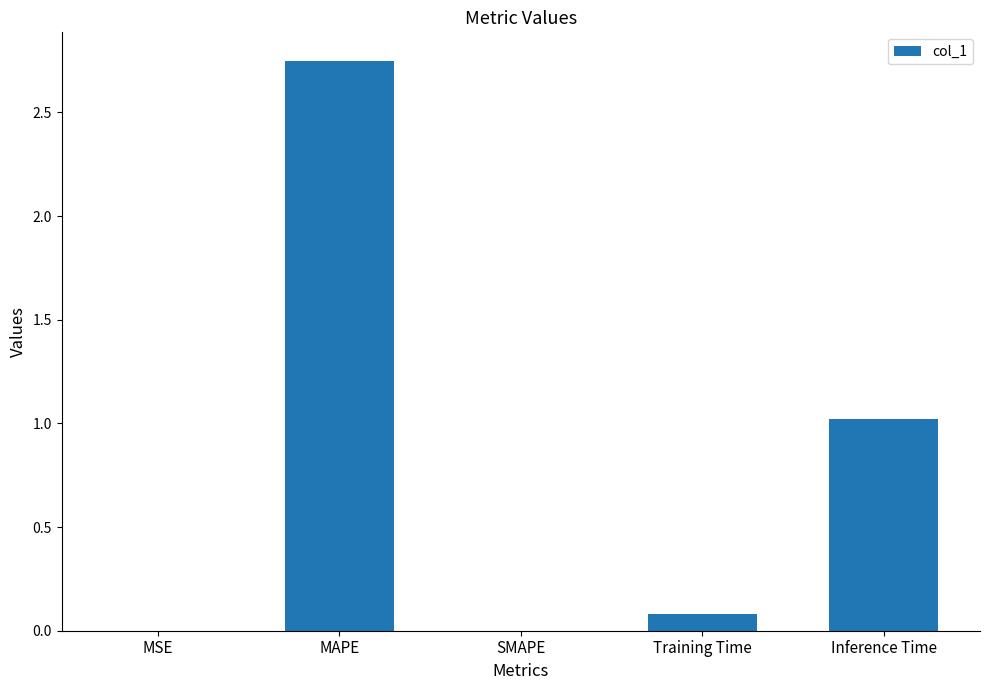

The value at SMAPE is 1.8. True or false?

False